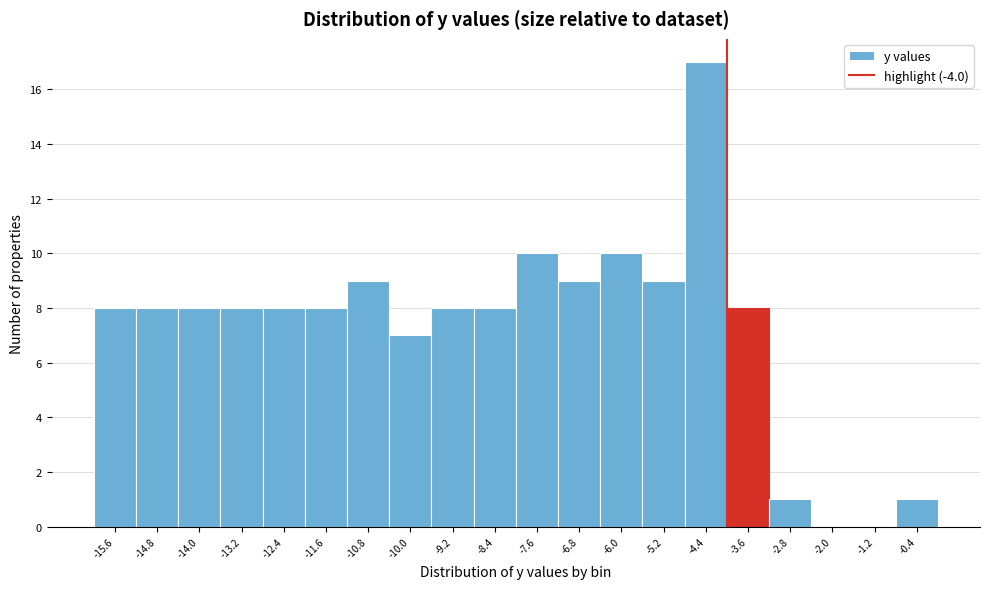

Reading left to right, transcribe this chart: for each bar, give the range it covers on the x-axis and its height. The values are not printed on the chart, so give them approximately, as read against the axis.

-16.0 to -15.2: 8
-15.2 to -14.4: 8
-14.4 to -13.6: 8
-13.6 to -12.8: 8
-12.8 to -12.0: 8
-12.0 to -11.2: 8
-11.2 to -10.4: 9
-10.4 to -9.6: 7
-9.6 to -8.8: 8
-8.8 to -8.0: 8
-8.0 to -7.2: 10
-7.2 to -6.4: 9
-6.4 to -5.6: 10
-5.6 to -4.8: 9
-4.8 to -4.0: 17
-4.0 to -3.2: 8
-3.2 to -2.4: 1
-2.4 to -1.6: 0
-1.6 to -0.8: 0
-0.8 to 0.0: 1